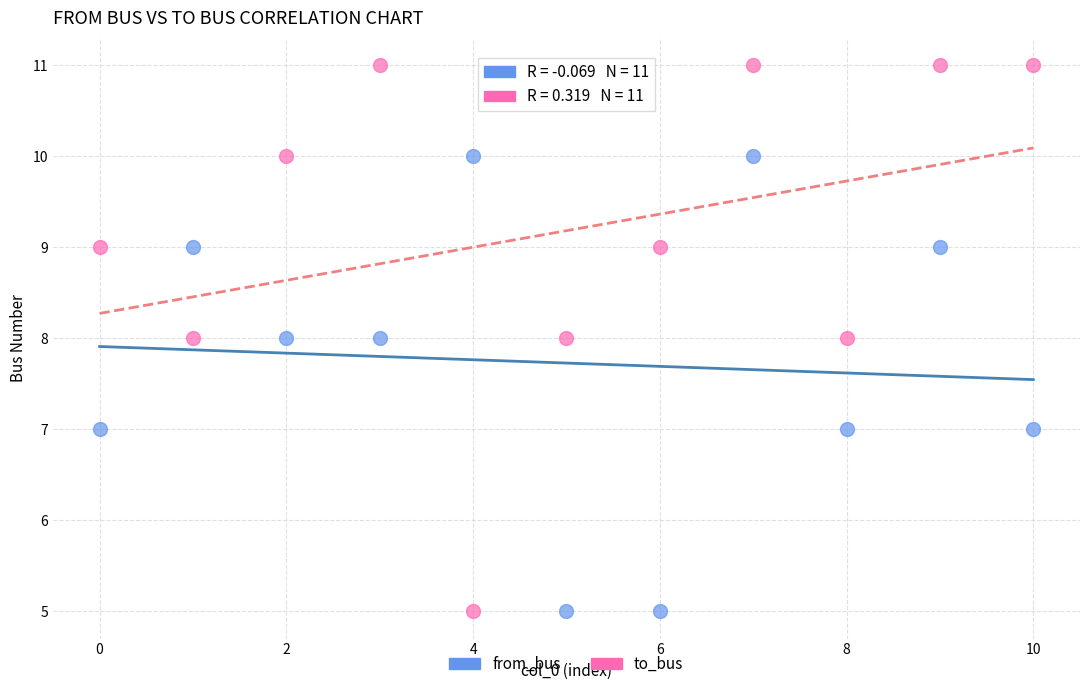

Across all data points, what is the range of Y values (max minus min)?

6